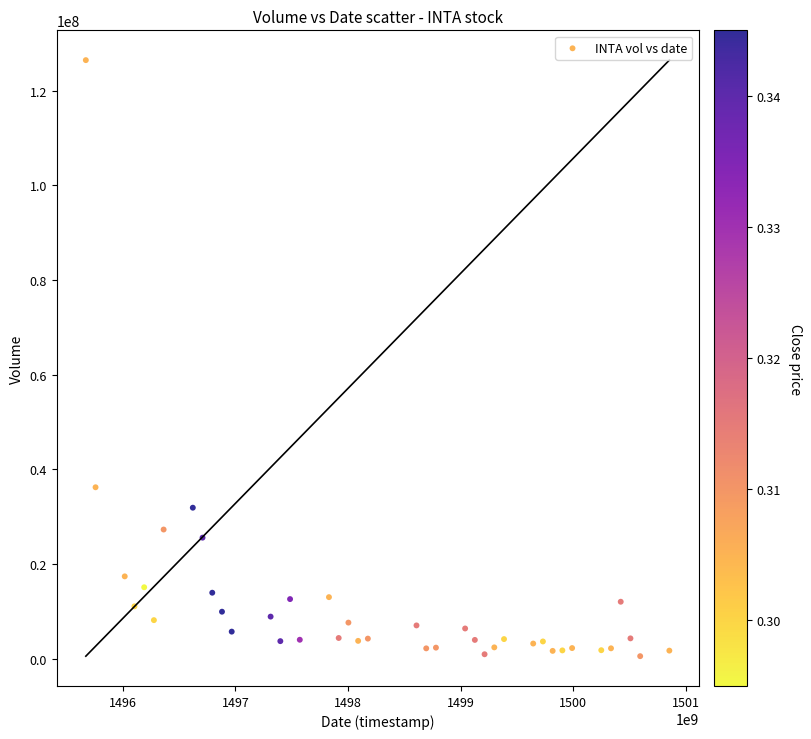

What Y value in the scatter plot is closest to 63506850?

36249000